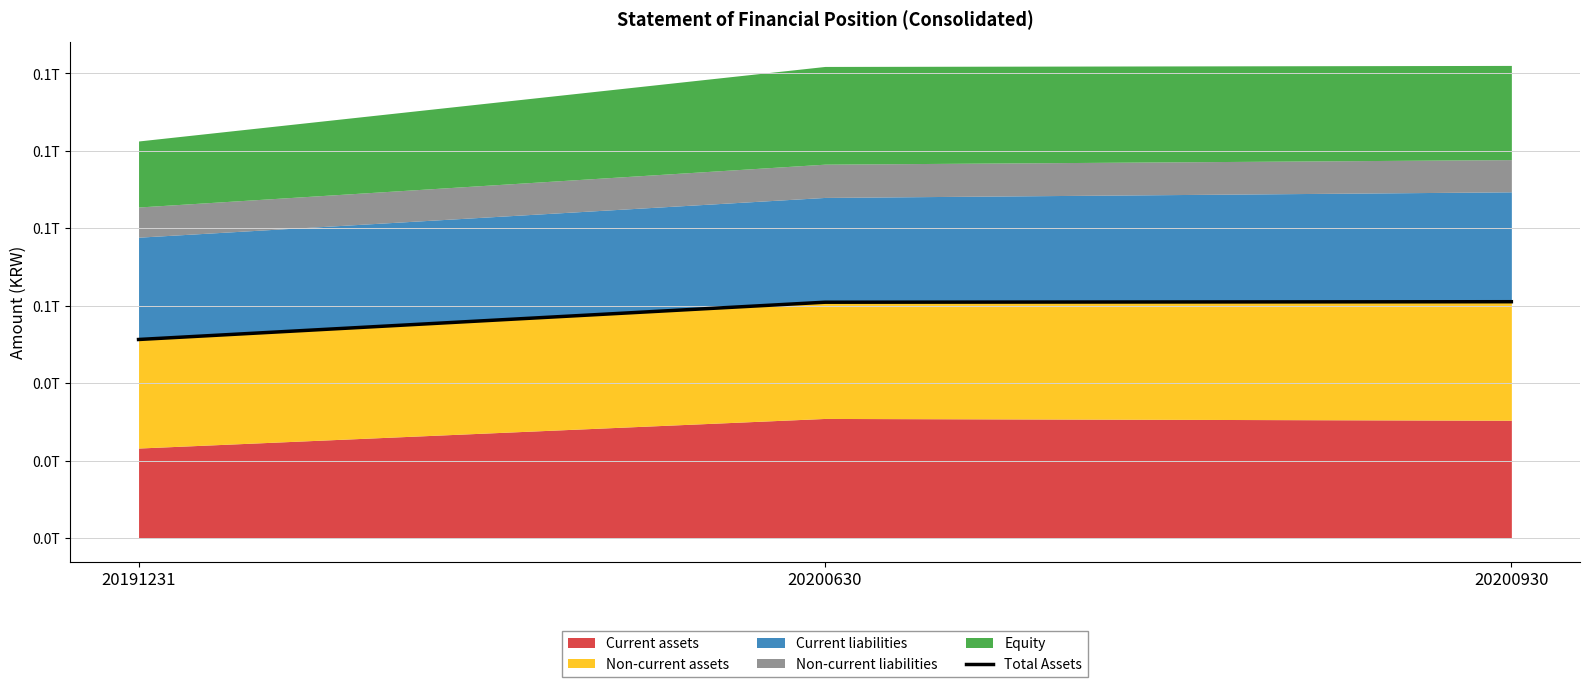

Is it true that the value at 20200930 is 61021151242?

True